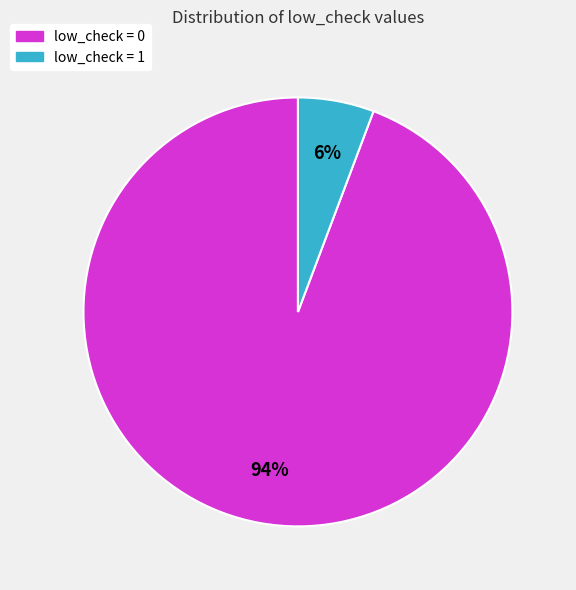

To the nearest percent, what is the average slice percentage?

50%